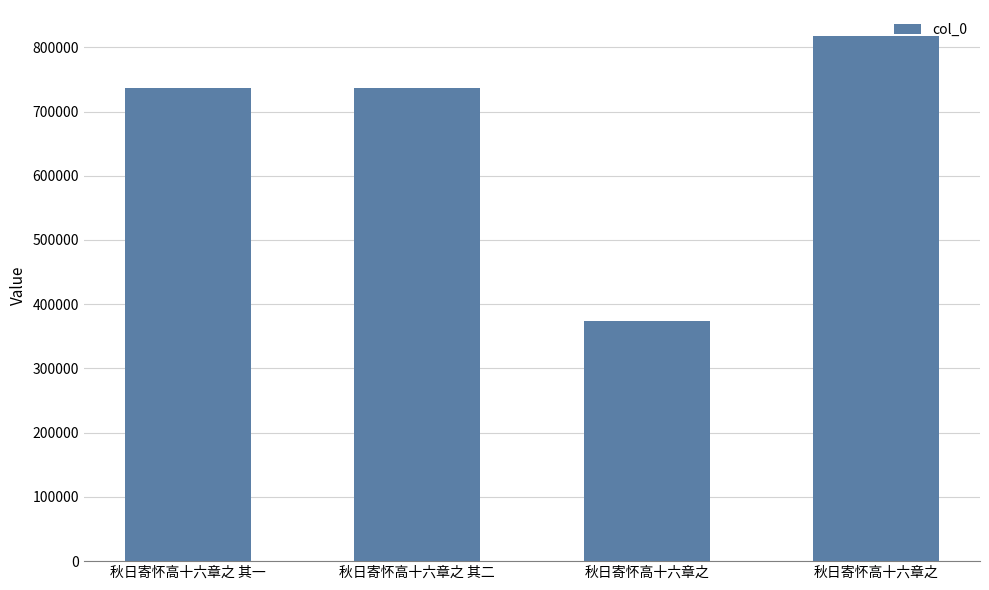

Rank the categories by value from lowest to highest.

秋日寄怀高十六章之, 秋日寄怀高十六章之 其一, 秋日寄怀高十六章之 其二, 秋日寄怀高十六章之